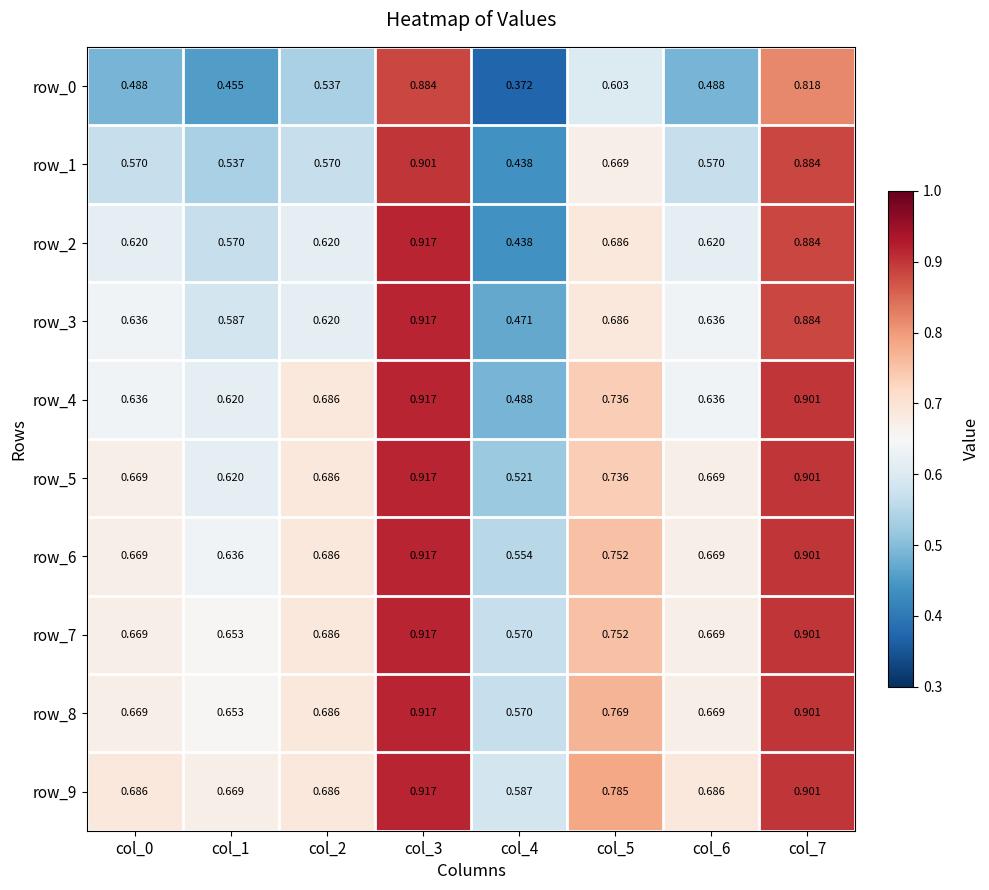

What is the total value across all series at col_6?

6.3